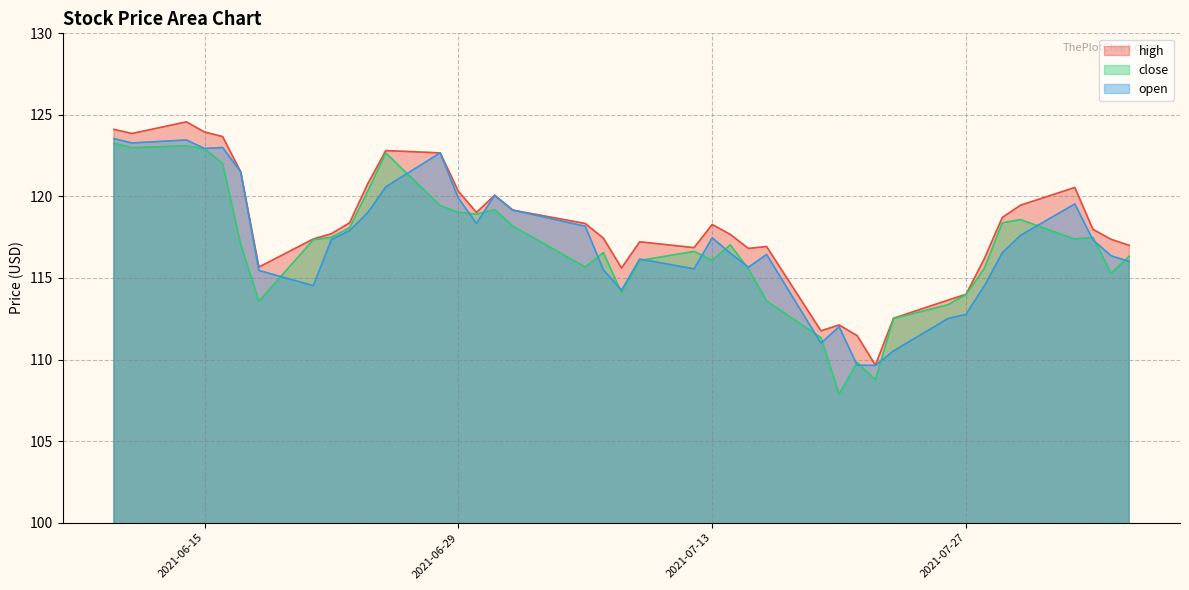

At which category is the sum across all series the highest?

2021-06-14